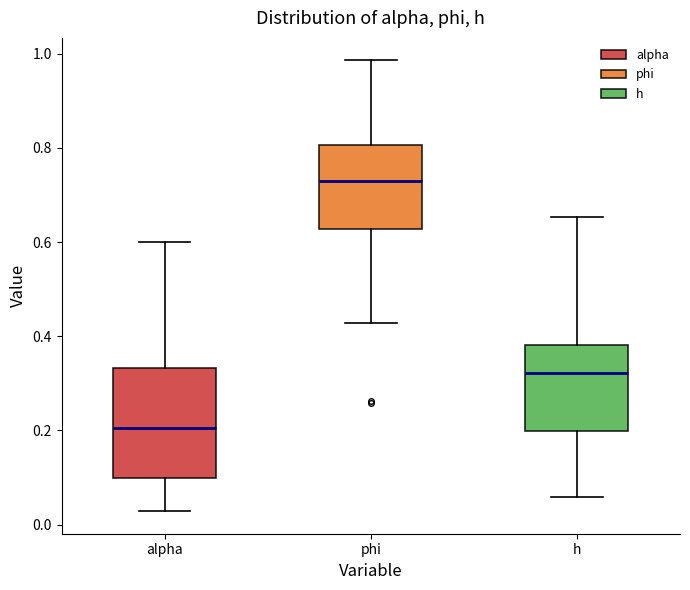

Where does the upper whisker of the box for alpha end on the y-axis? The values are not printed on the chart, so give them approximately, as read against the axis.

0.60